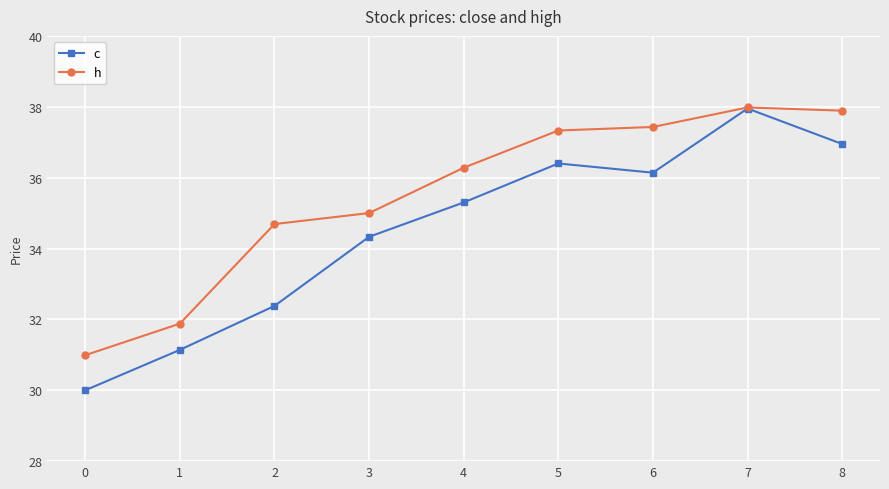

Between 3 and 7, which series saw the biggest shift?

c